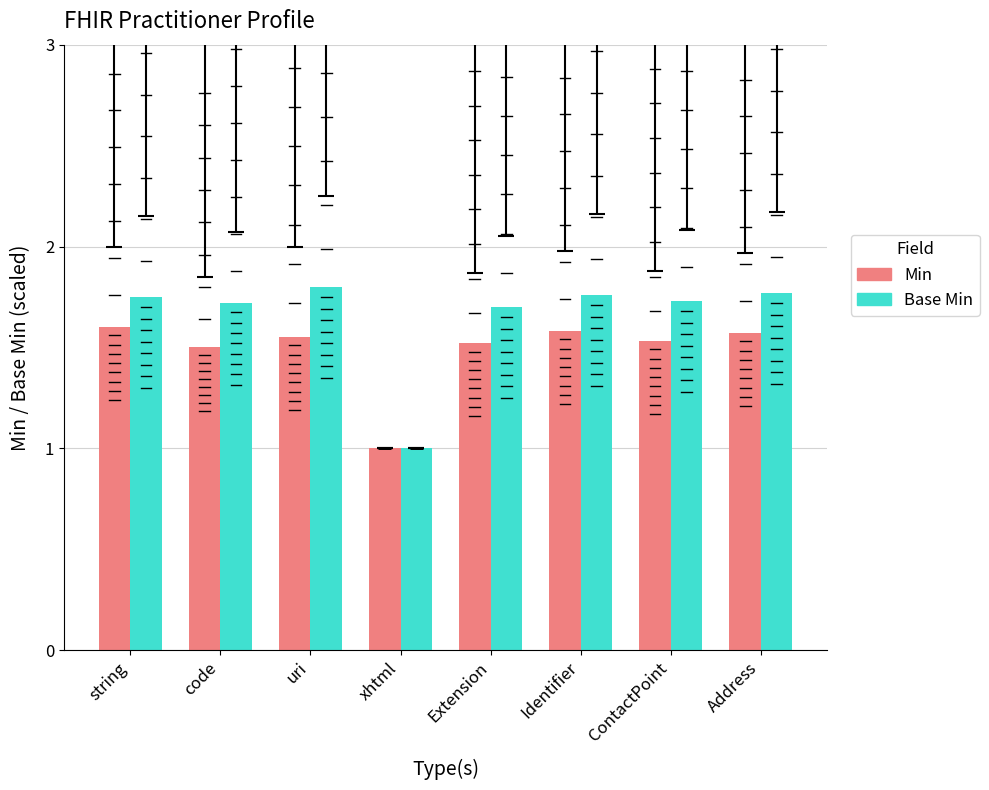

The value of Min at Extension is 0.8. True or false?

False